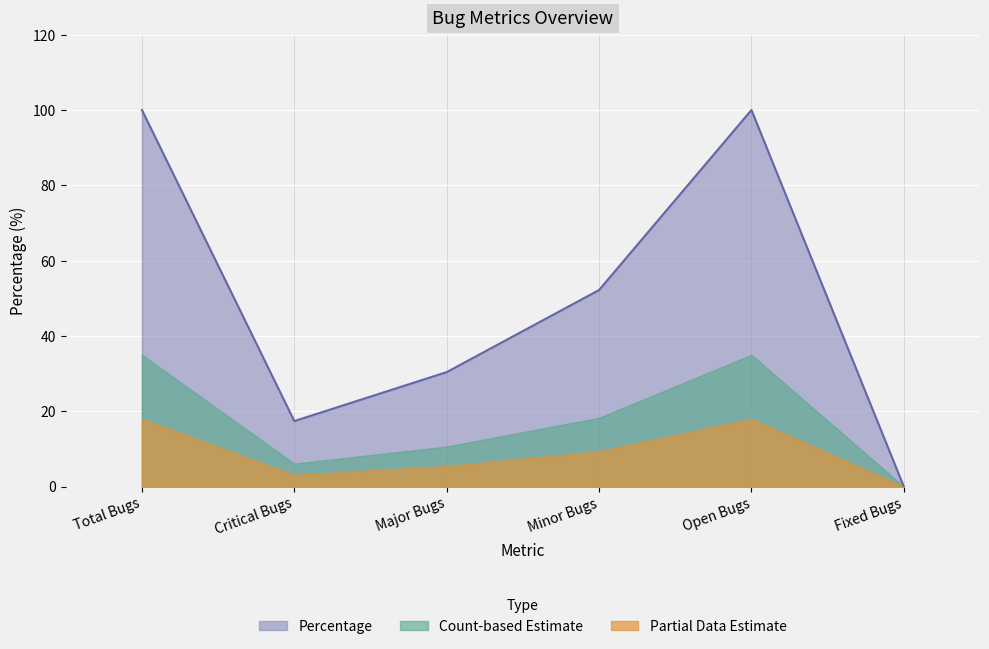

Which has a higher value, Fixed Bugs or Total Bugs?

Total Bugs